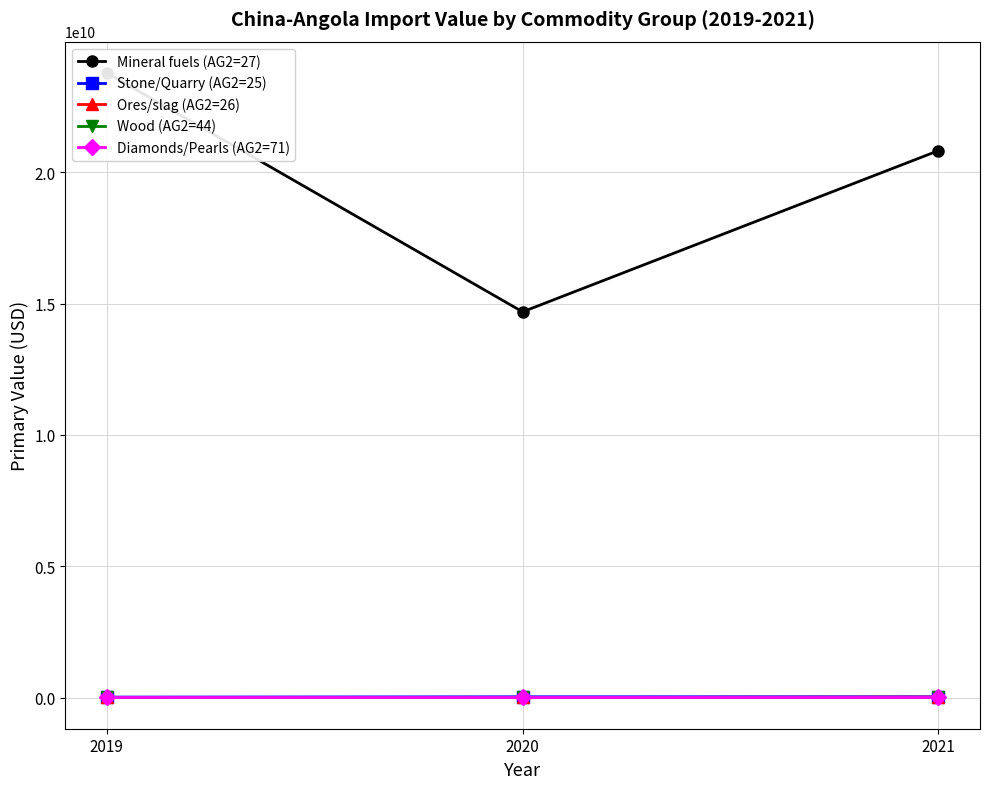

The Stone/Quarry (AG2=25) series shows 25450134 at 2019. True or false?

False